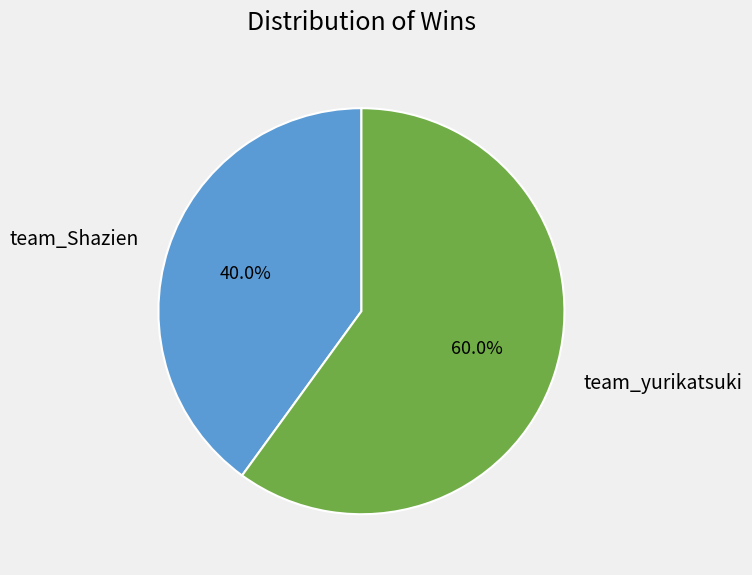

What percentage do team_yurikatsuki and team_Shazien together represent?

100.0%